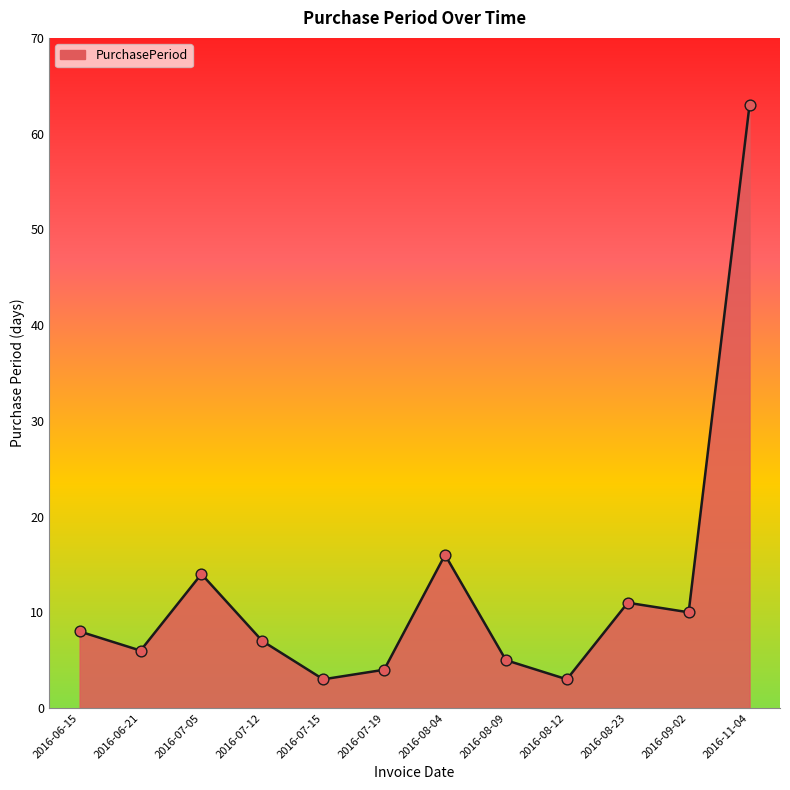

What is the ratio of the value at 2016-09-02 to the value at 2016-08-23?

0.9